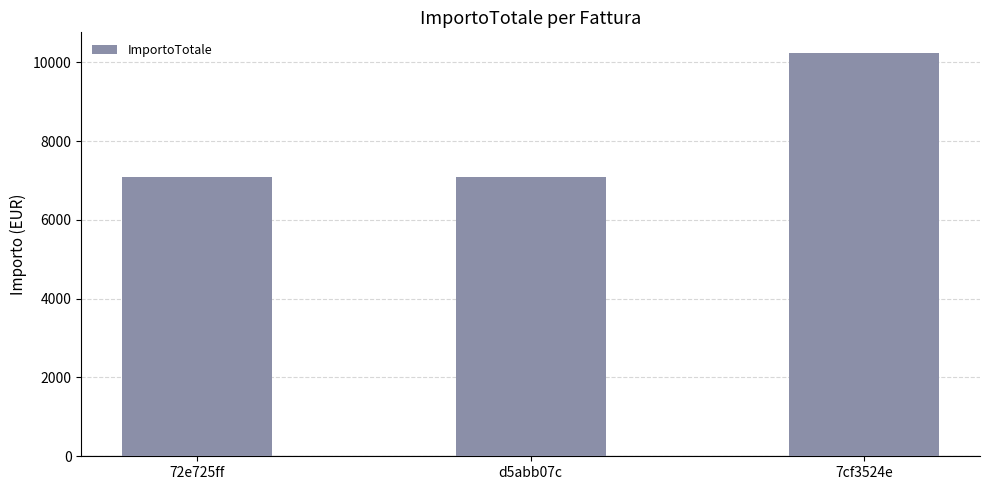

What is the value of the 1st bar from the left?

7076